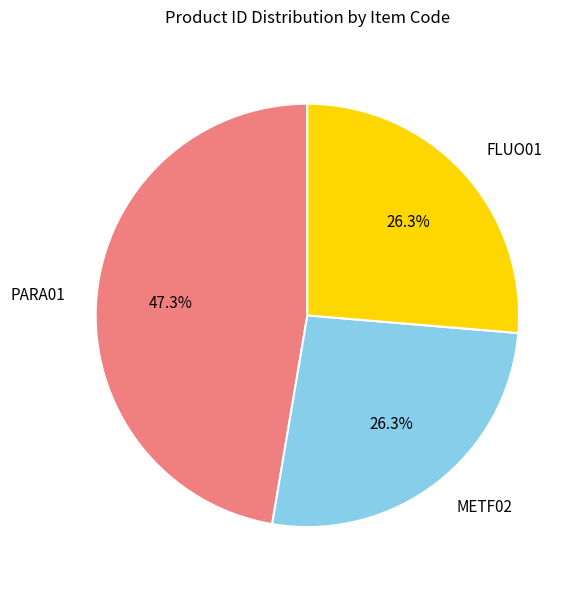

What is the largest slice in the pie chart?

PARA01